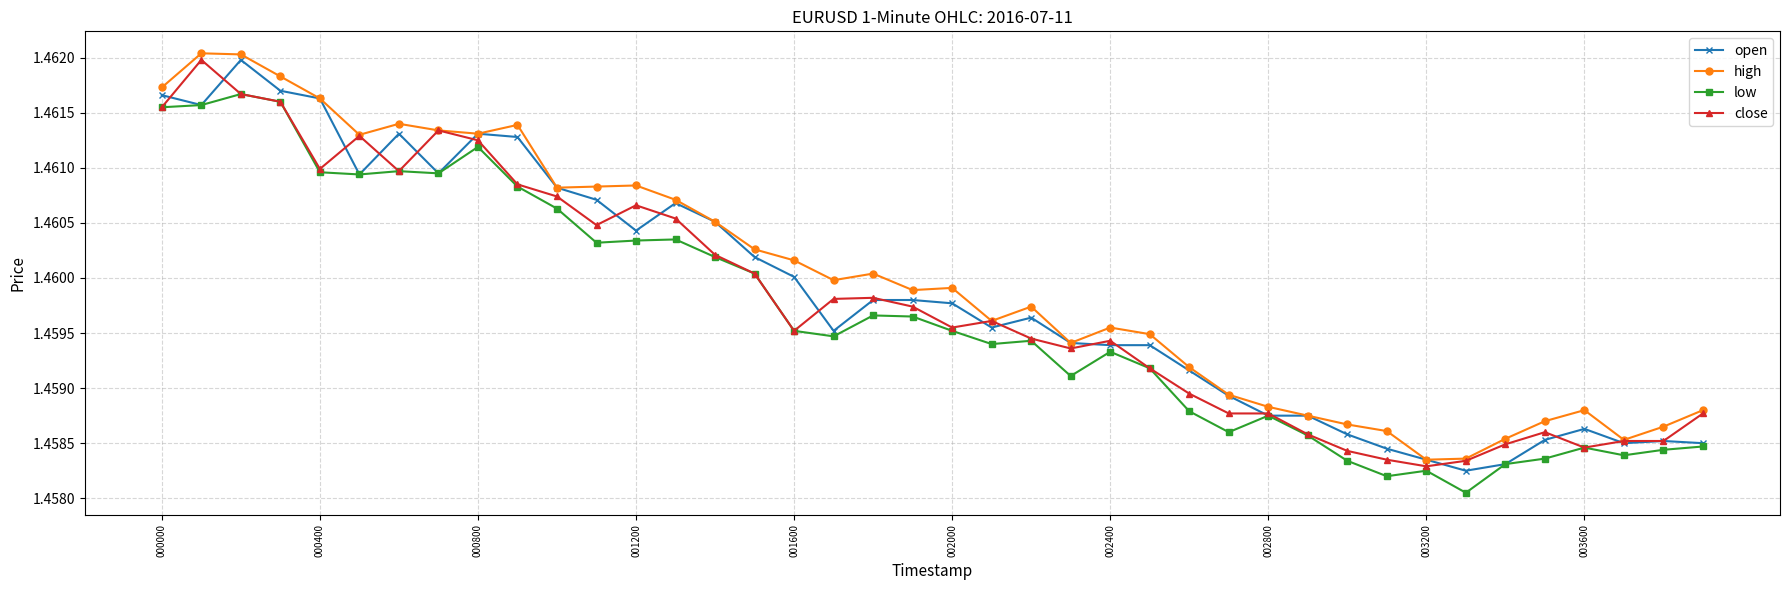

At how many categories does at least one series exceed 1?

40